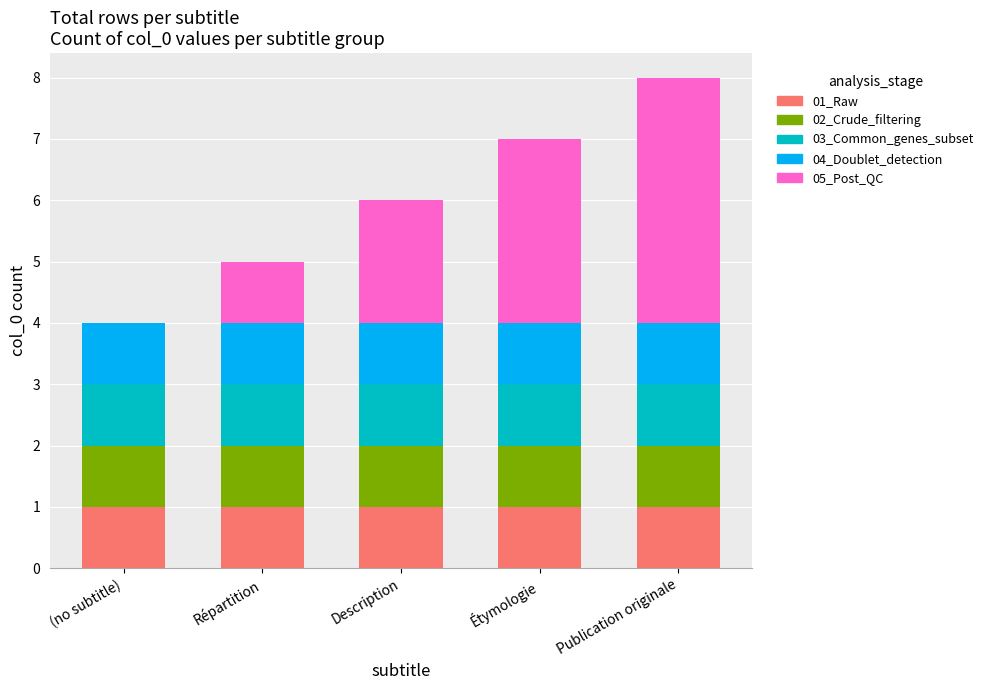

At which category is the sum across all series the highest?

Publication originale